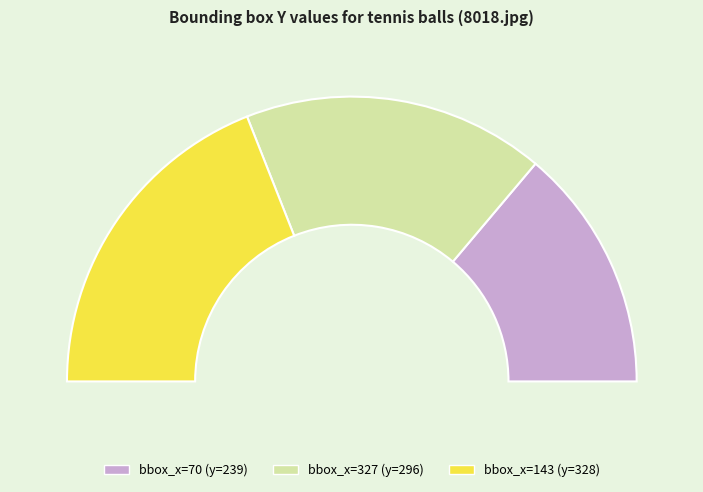

Does any single category account for the majority?

No